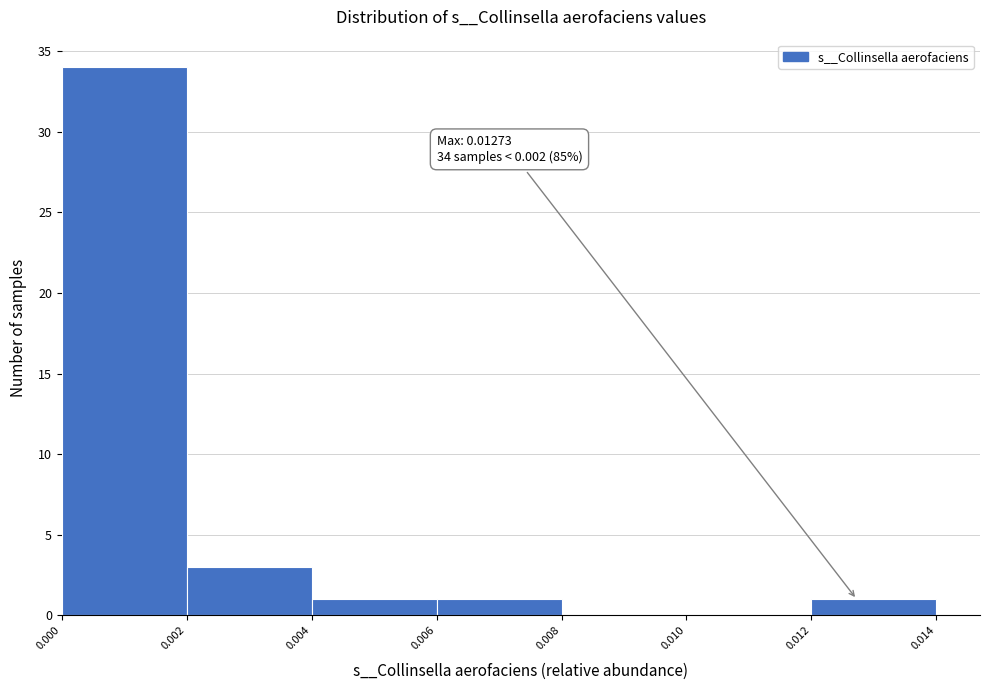

Which range on the x-axis has the tallest bar?

0.000 to 0.002